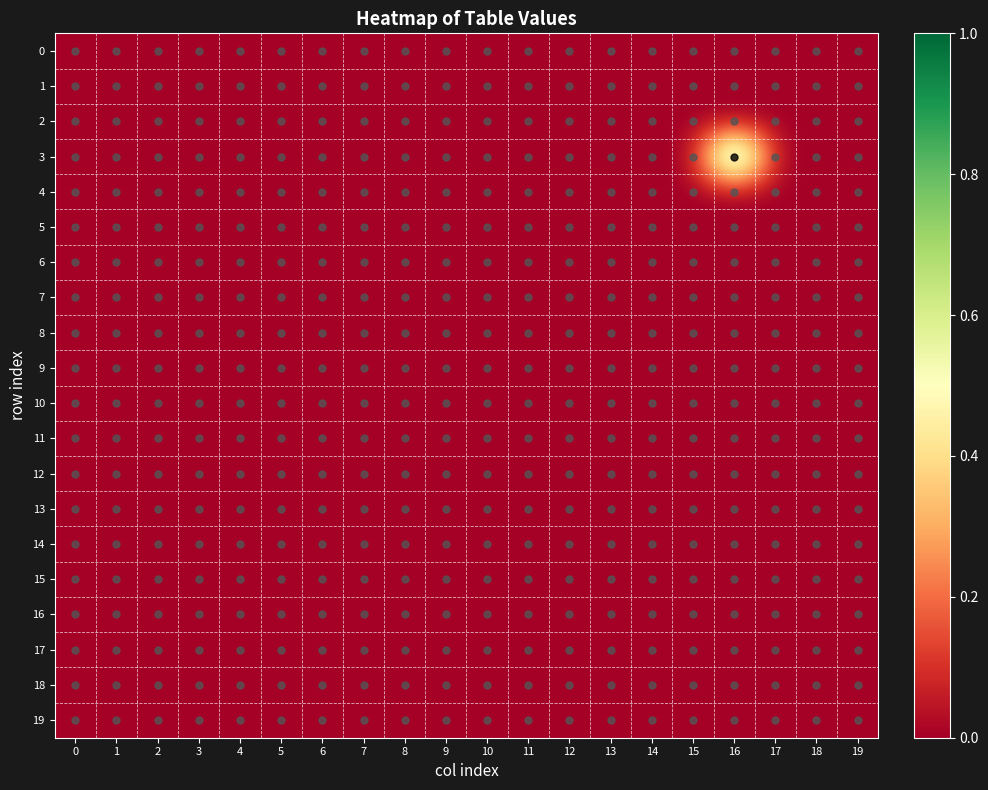

What is the maximum value shown in the chart?

1